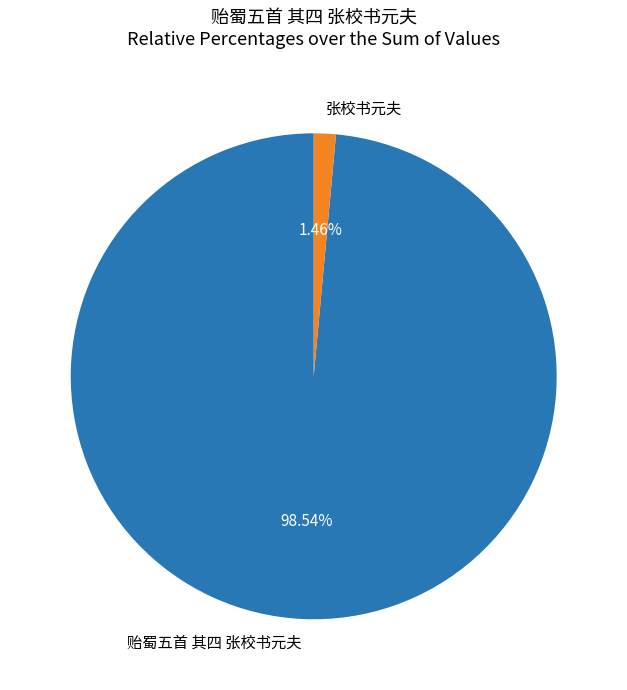

What is the total percentage of 张校书元夫 and 贻蜀五首 其四 张校书元夫?

100.0%